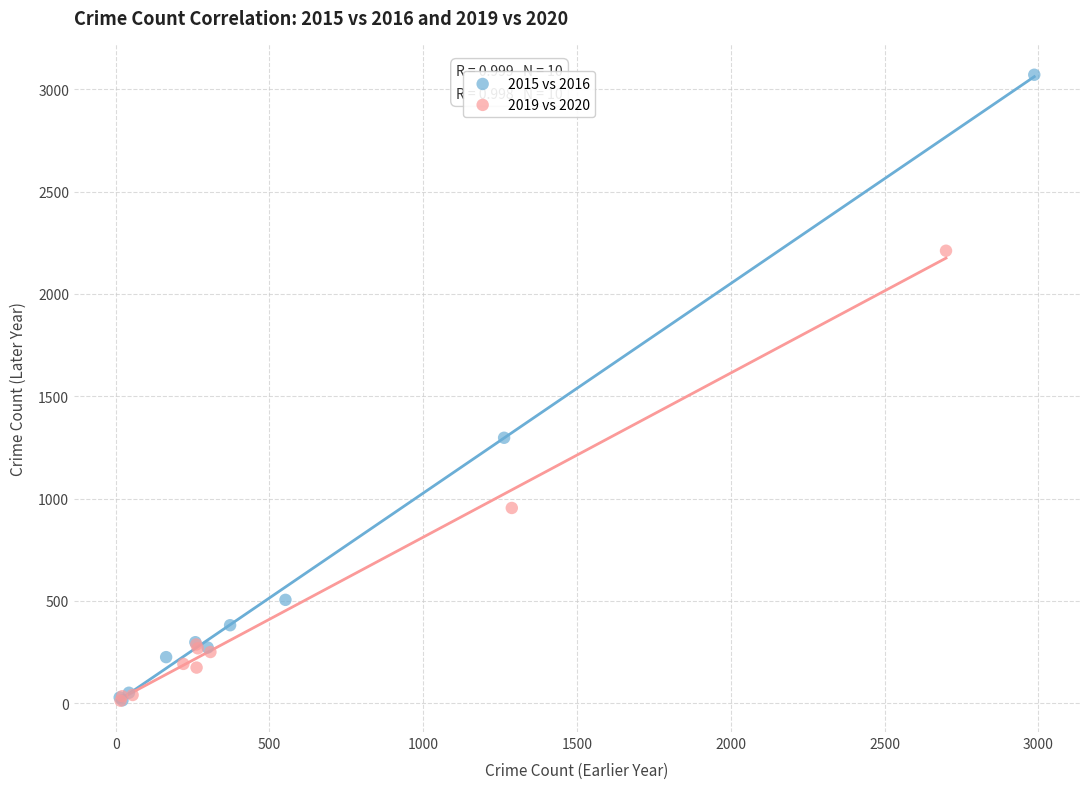

What are all the series names shown in the legend?

2015 vs 2016, 2019 vs 2020